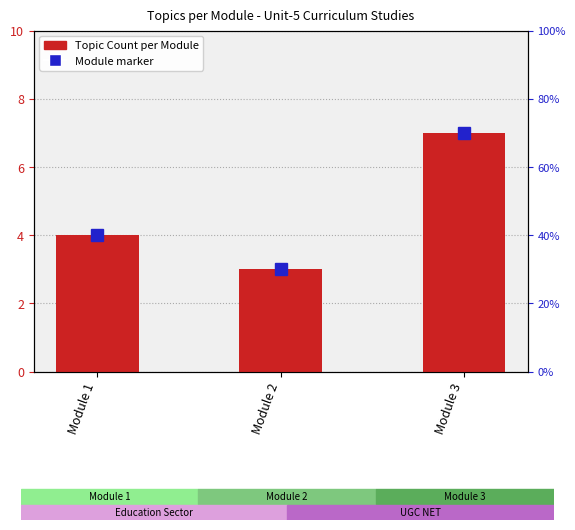

What is the sum of all values?

14